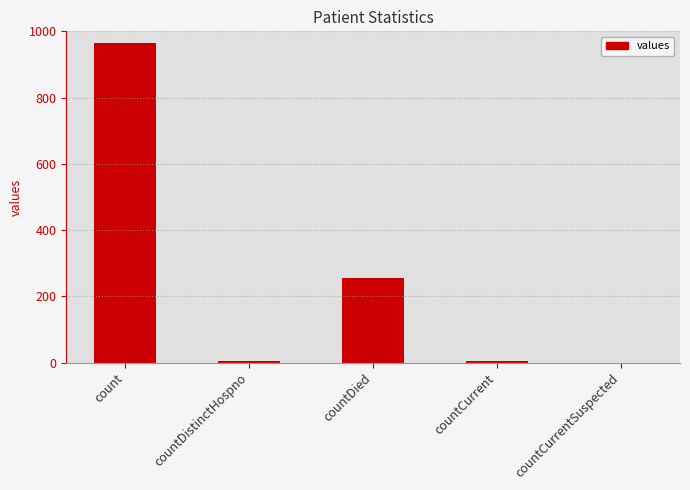

Which label corresponds to the largest value in the chart?

count